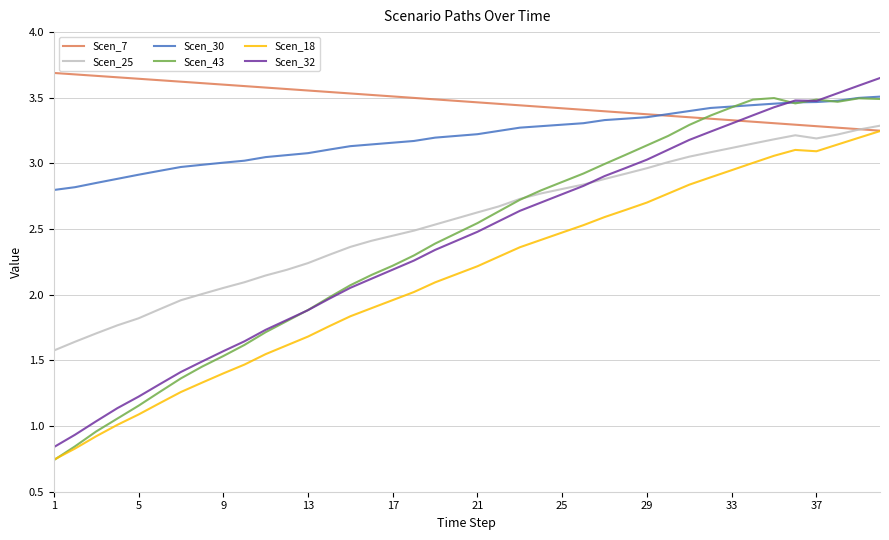

Which series has the largest total across all categories?

Scen_7